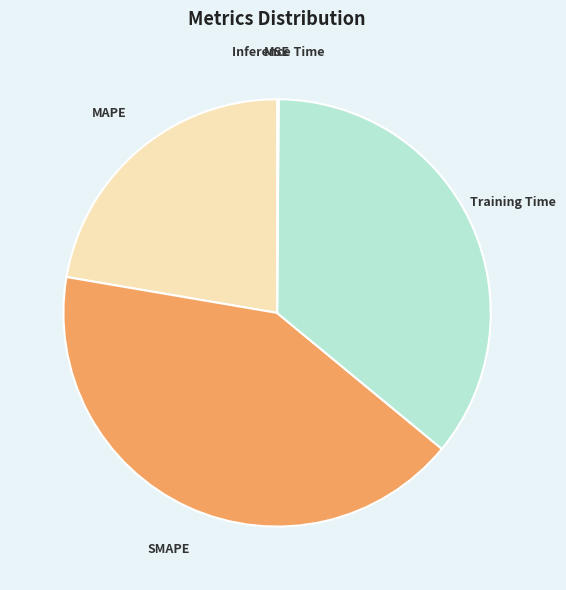

Which category has the biggest portion of the pie?

SMAPE